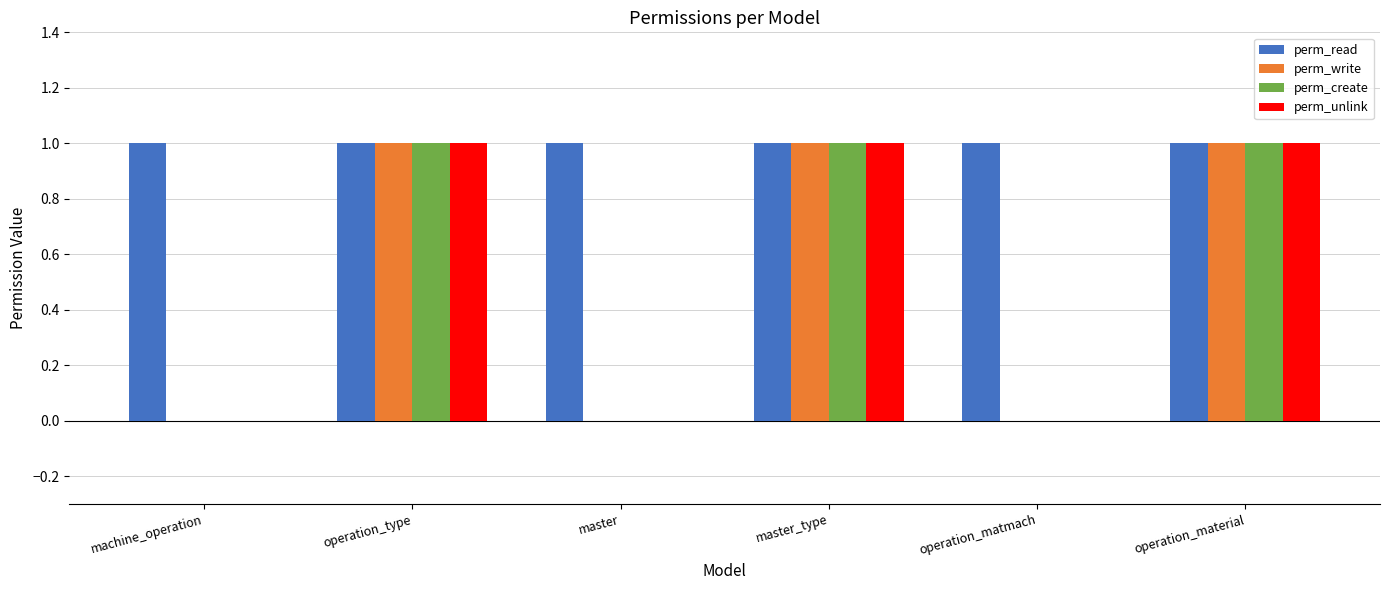

What is the sum of all perm_unlink values?

3